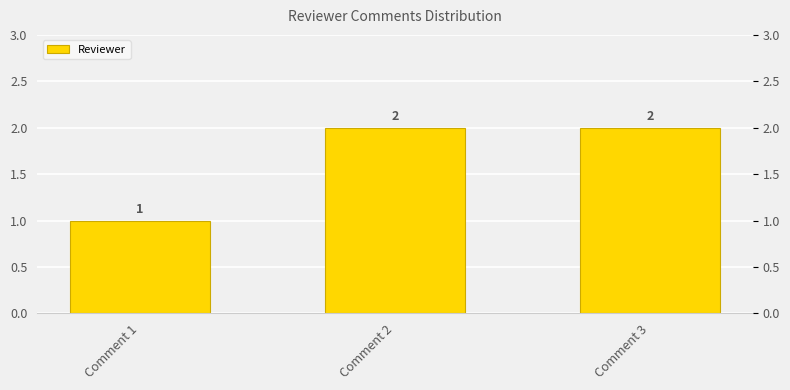

Which has a higher value, Comment 2 or Comment 3?

Comment 2